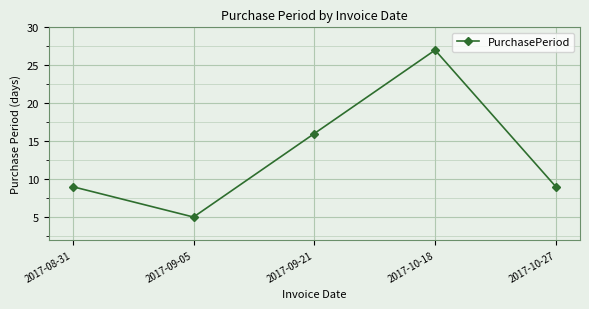

True or false: the data has more than 0 interior local peaks.

True